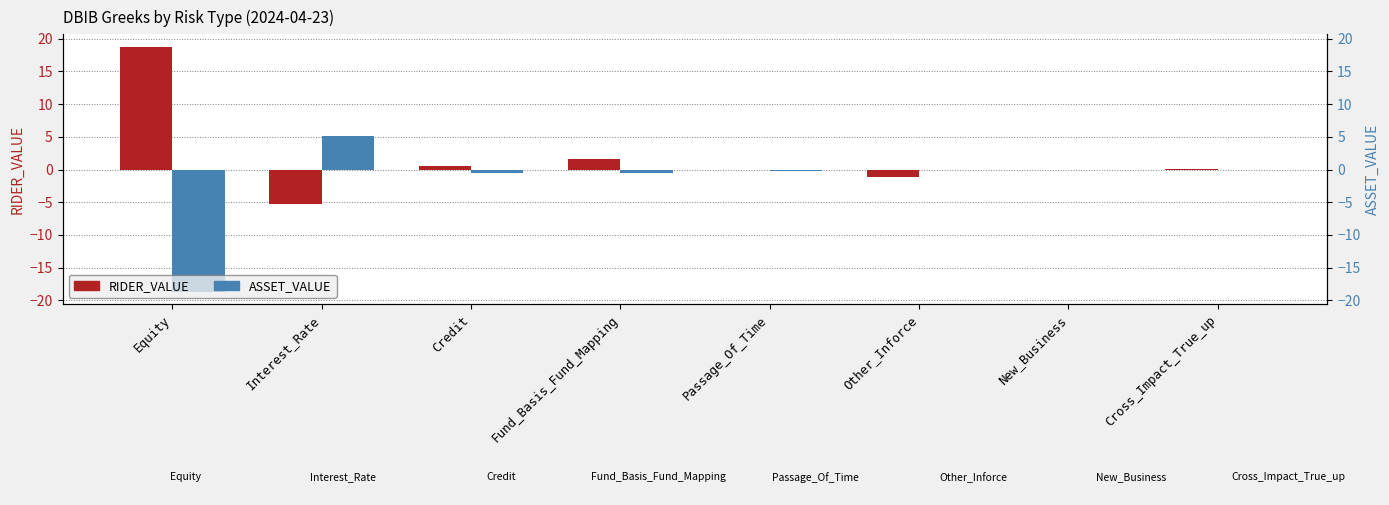

How many values in the RIDER_VALUE series are below 0?

3